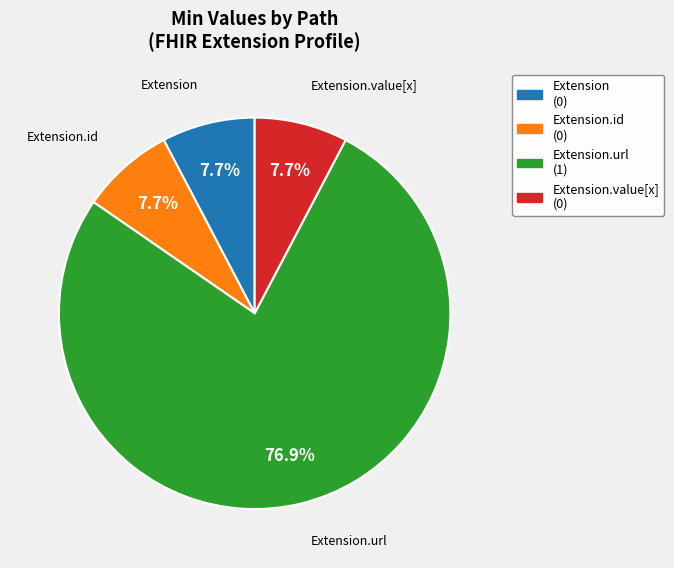

Is there a majority slice in this chart?

Yes